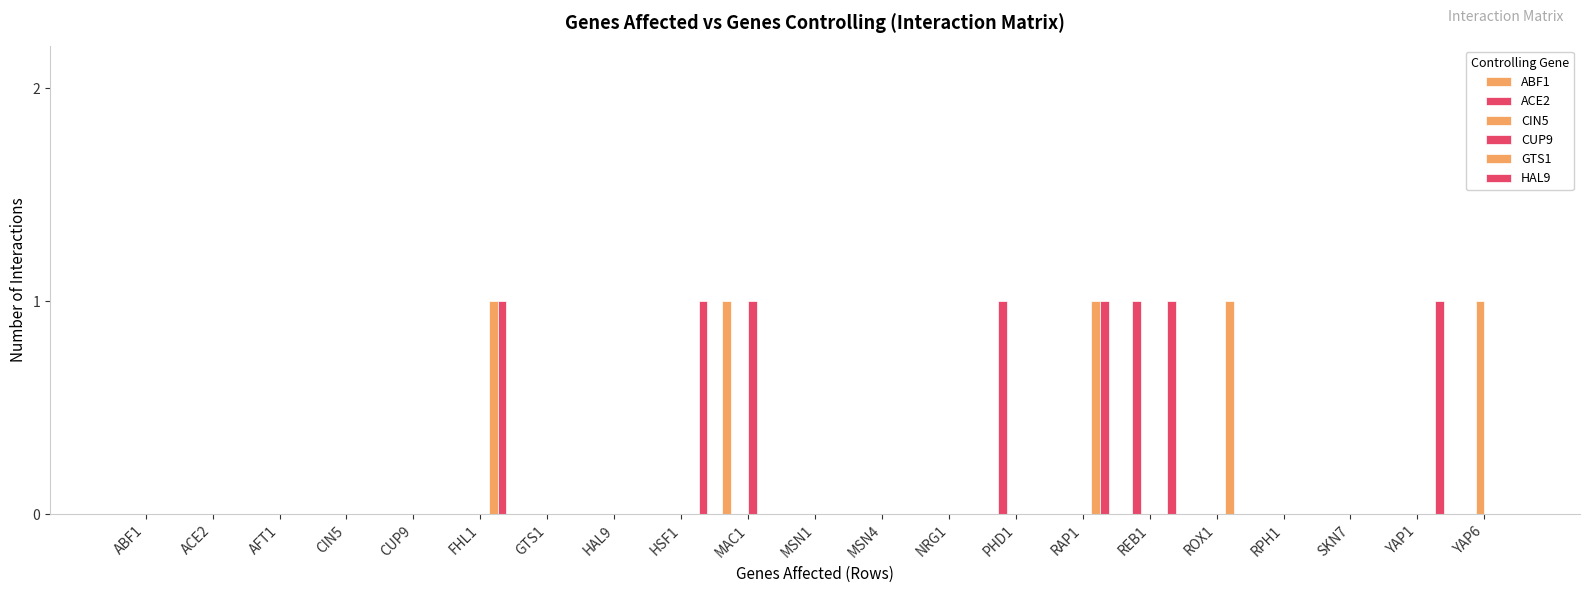

What is the label of the 6th bar from the right?

REB1